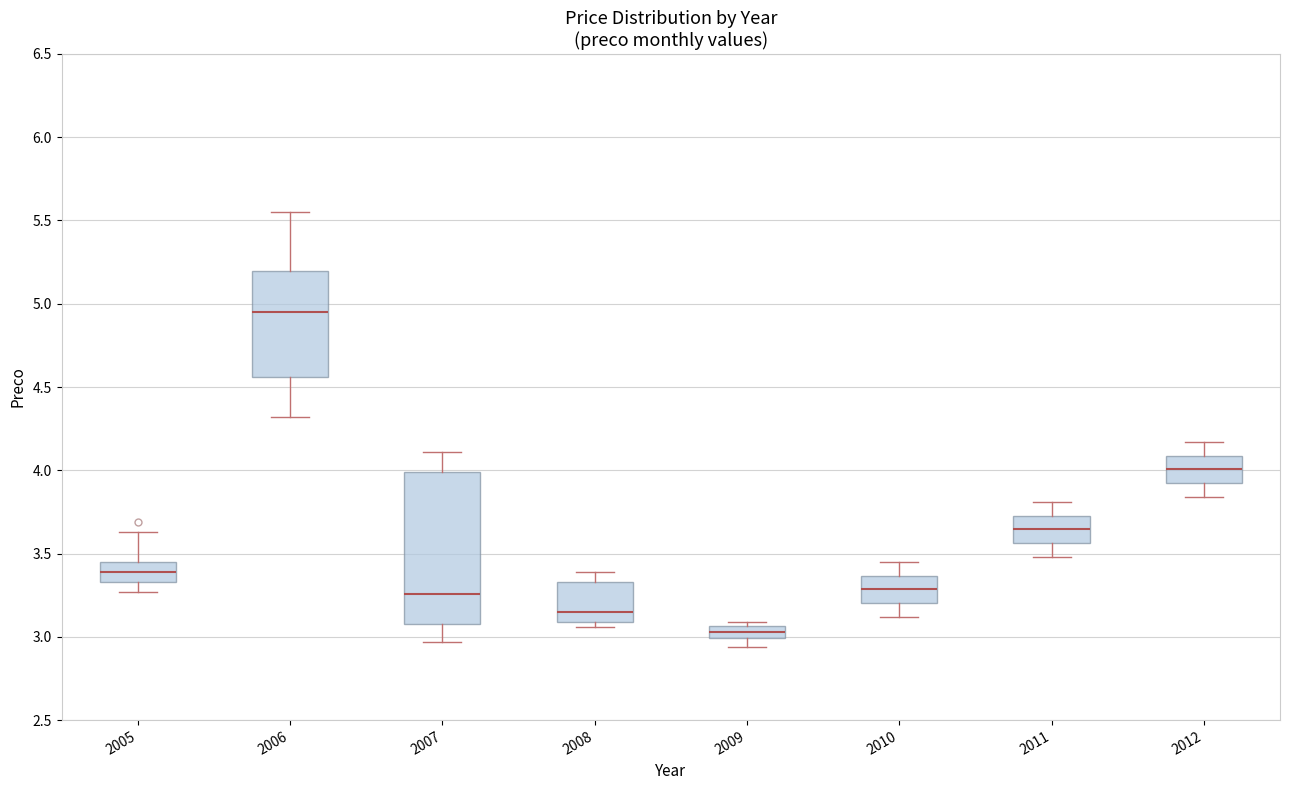

Comparing the boxes themselves (not the whiskers), which one is the tallest?

2007